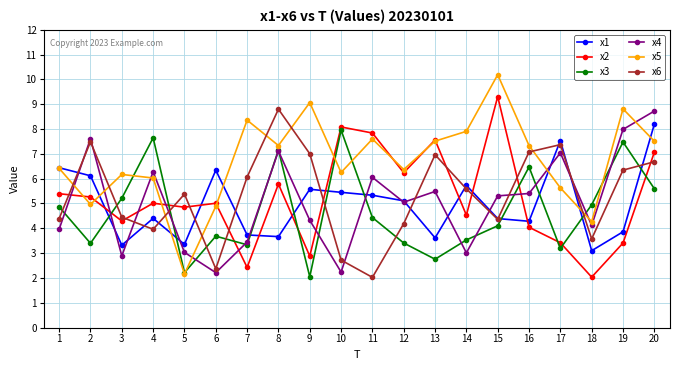

At how many categories does at least one series exceed 3?

20